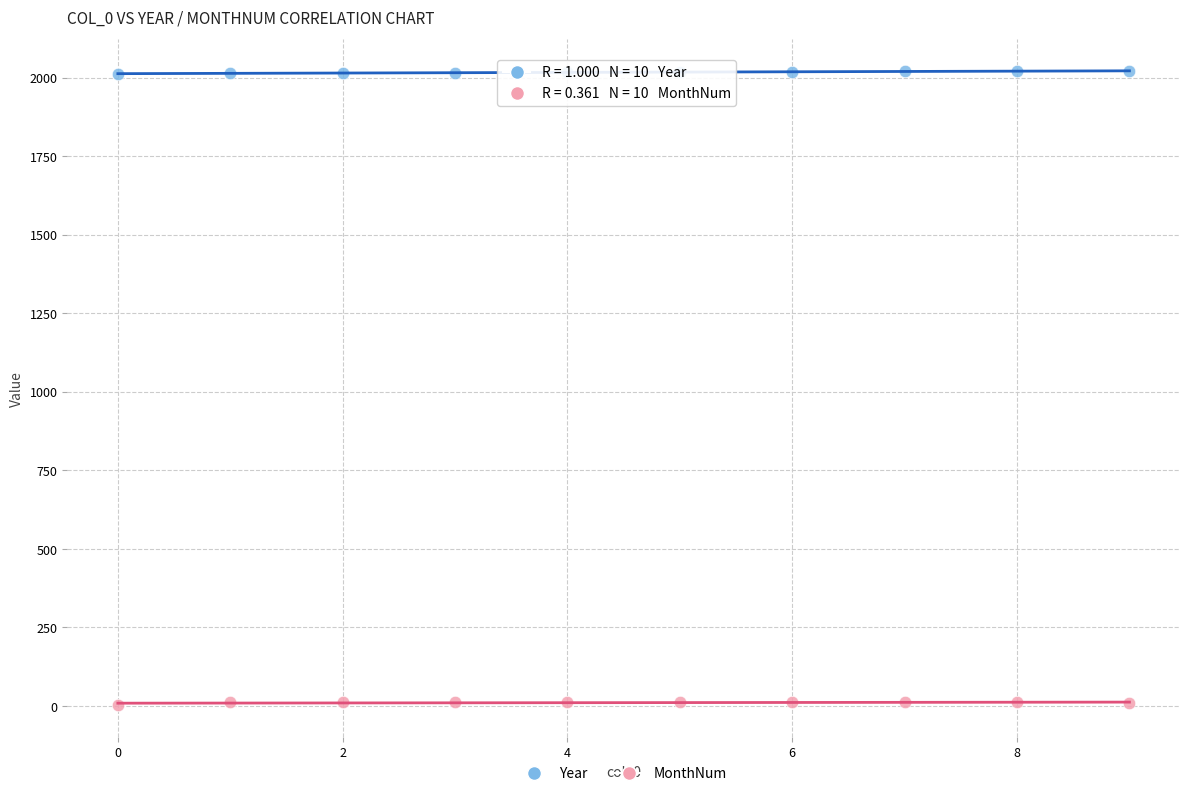

Which series reaches the minimum Y coordinate?

MonthNum